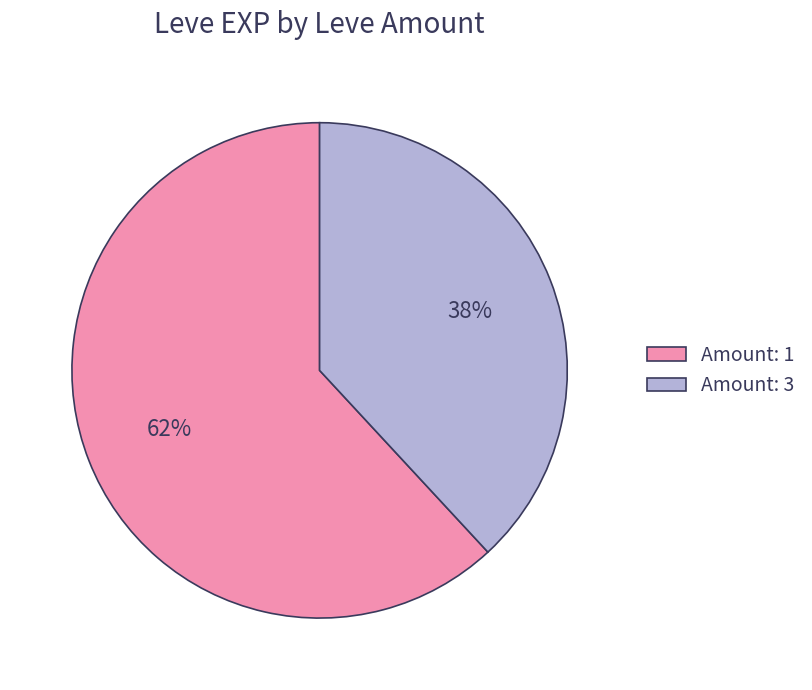

Rank the categories by value from lowest to highest.

Amount: 3, Amount: 1